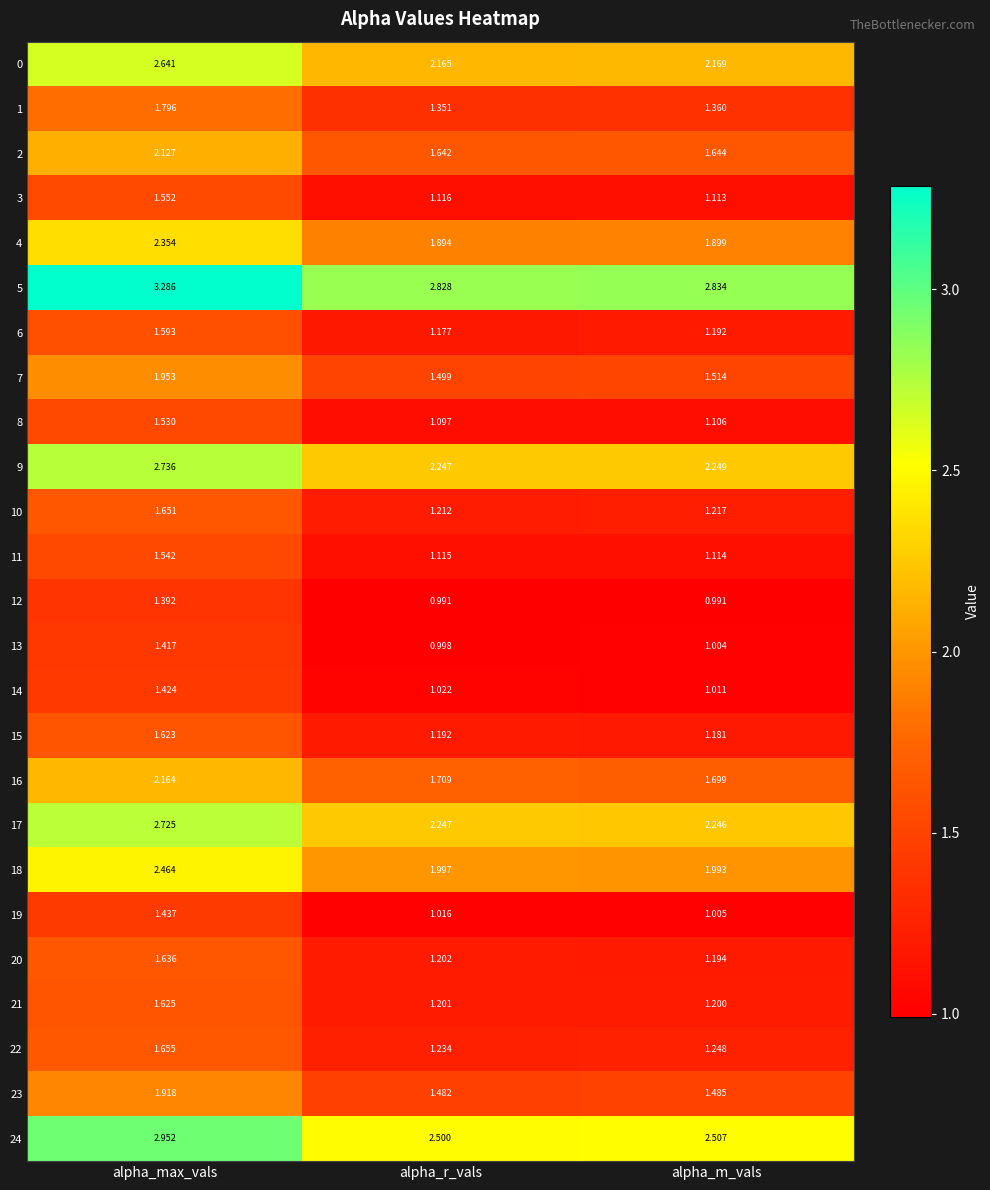

How many categories are shown in the chart?

3